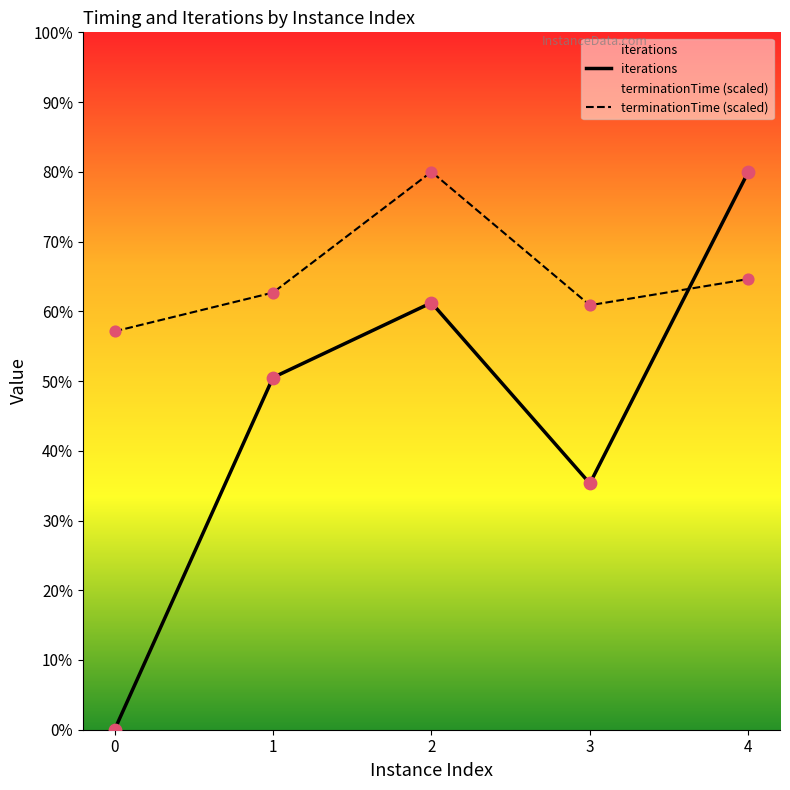

At how many categories does at least one series exceed 131?

4